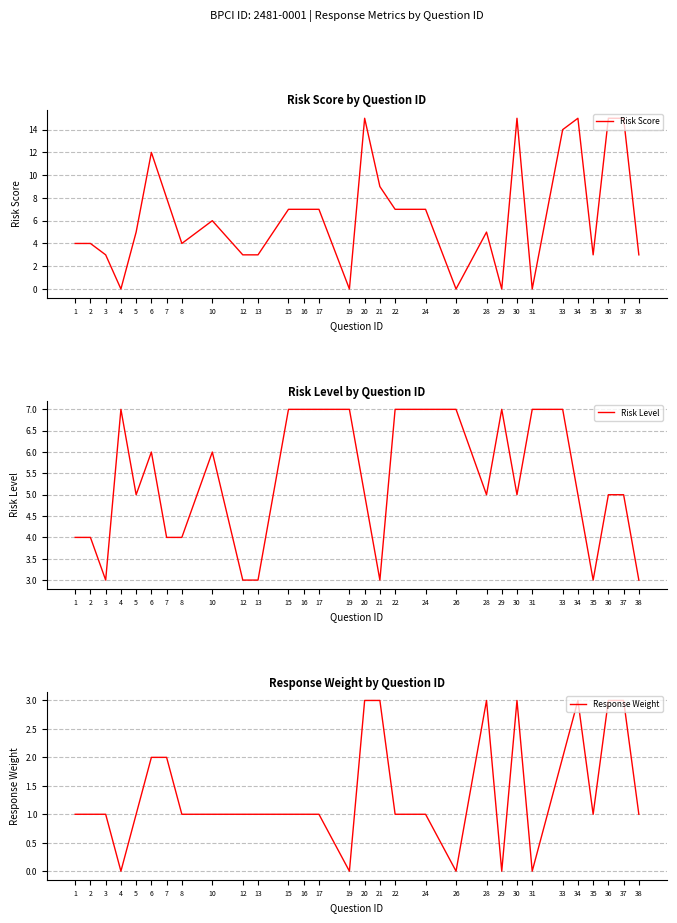

What are all the series names shown in the legend?

Risk Score, Risk Level, Response Weight